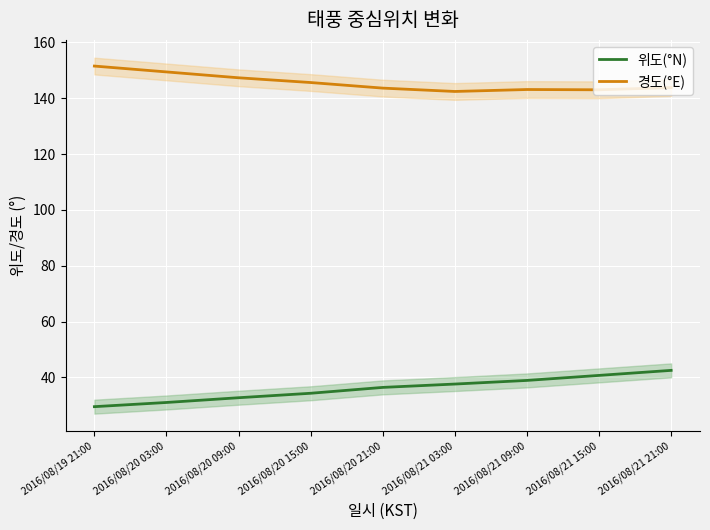

What is the label of the 9th point from the left?

2016/08/21 21:00